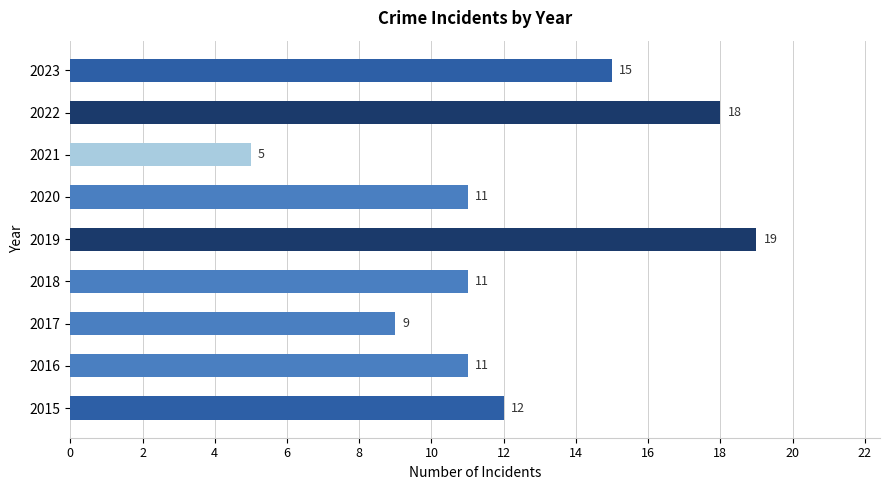

The value at 2016 is 11. True or false?

True